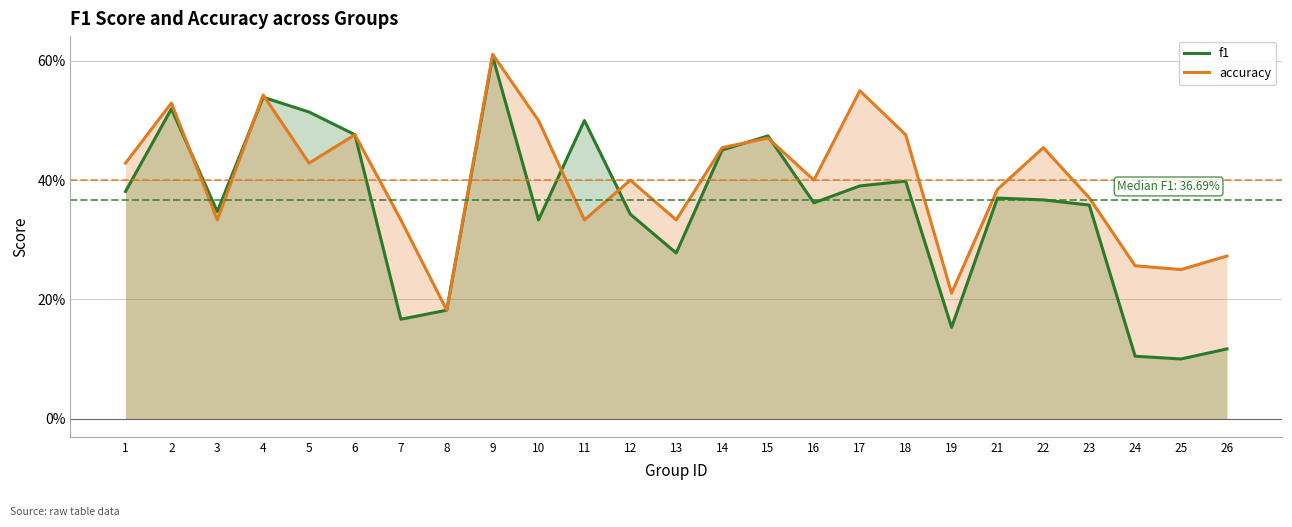

Which series ends up on top after the final intersection of accuracy and f1?

accuracy